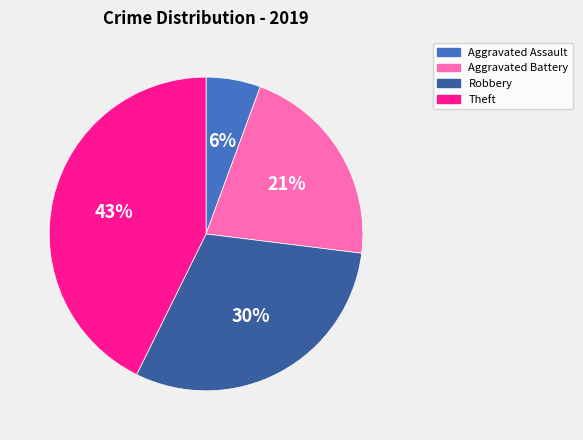

To the nearest percent, what is the average slice percentage?

25%